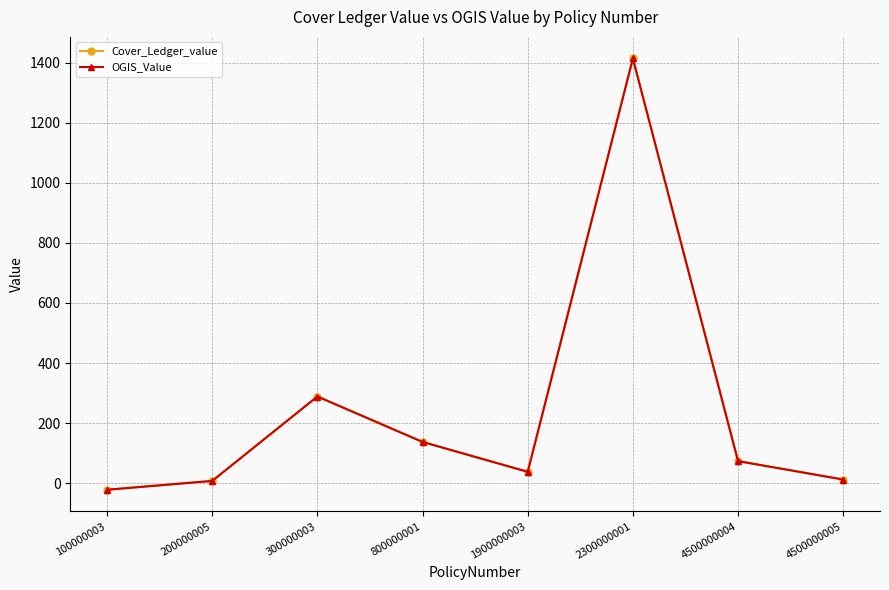

Does the chart have visible grid lines?

Yes